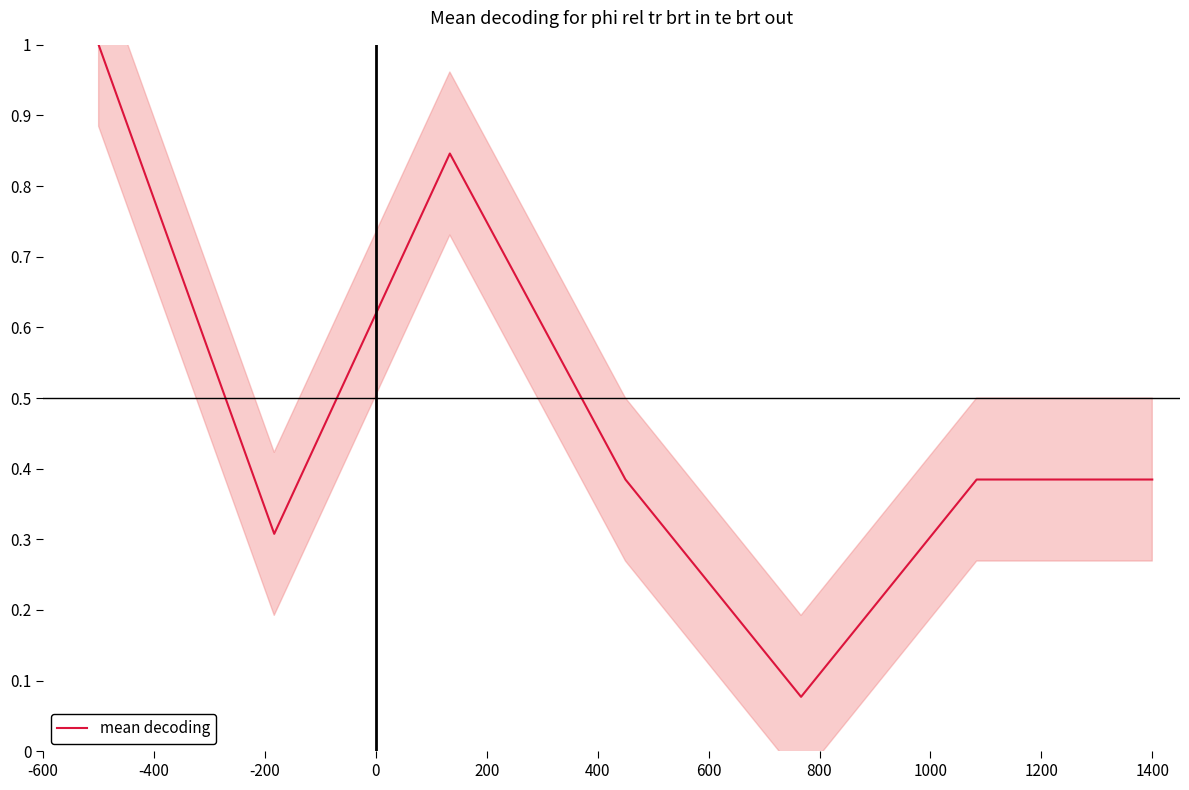

The value at -600 is 1.0. True or false?

True